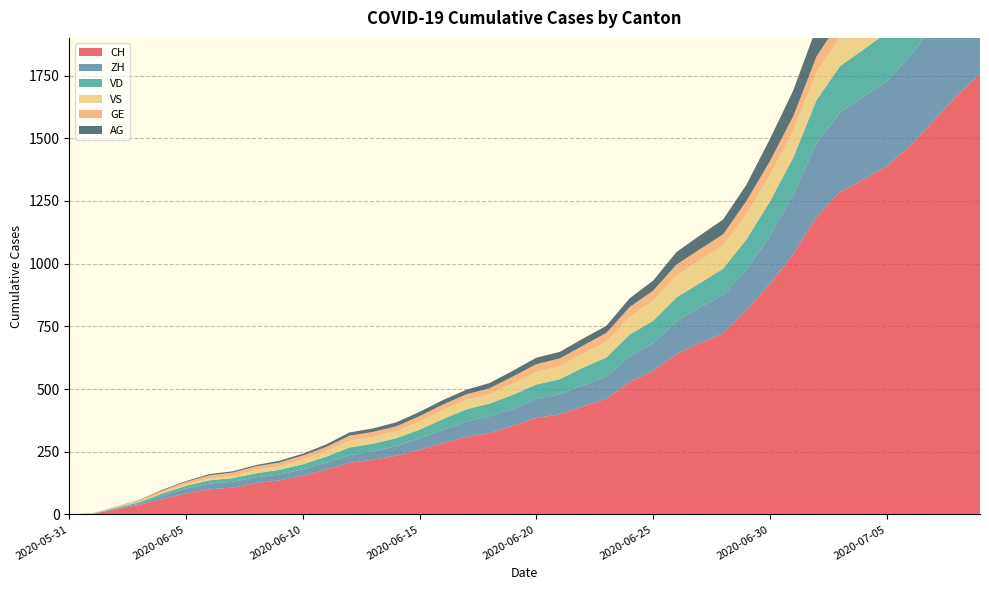

Reading left to right, what are all the values shown in this chart?

CH: 0	3	20	38	62	84	100	107	125	136	154	178	206	218	234	258	285	309	325	353	385	399	431	462	528	572	640	683	722	814	919	1037	1186	1285	1335	1388	1469	1568	1669	1758
ZH: 0	0	2	5	13	19	23	23	23	23	26	28	30	33	38	45	52	62	67	68	75	80	83	87	103	111	130	142	153	162	190	238	294	317	330	338	357	382	405	424
VD: 0	0	4	6	9	11	13	15	16	19	20	24	31	31	32	35	43	48	50	56	58	60	71	77	86	89	95	97	105	121	138	147	172	185	188	195	208	224	240	252
VS: 0	1	2	2	4	6	7	9	14	15	19	23	27	27	27	32	36	37	38	46	50	52	56	62	72	80	88	92	93	101	105	108	112	116	118	120	123	126	126	128
GE: 0	1	4	6	8	10	13	13	14	14	16	16	20	20	20	22	22	23	23	27	31	31	32	36	38	40	43	43	44	52	56	57	62	64	67	69	76	80	84	92
AG: 0	0	0	1	3	3	5	5	5	7	7	10	13	14	16	17	18	18	21	23	26	26	28	28	35	40	50	55	59	65	88	103	116	120	123	125	132	140	147	153